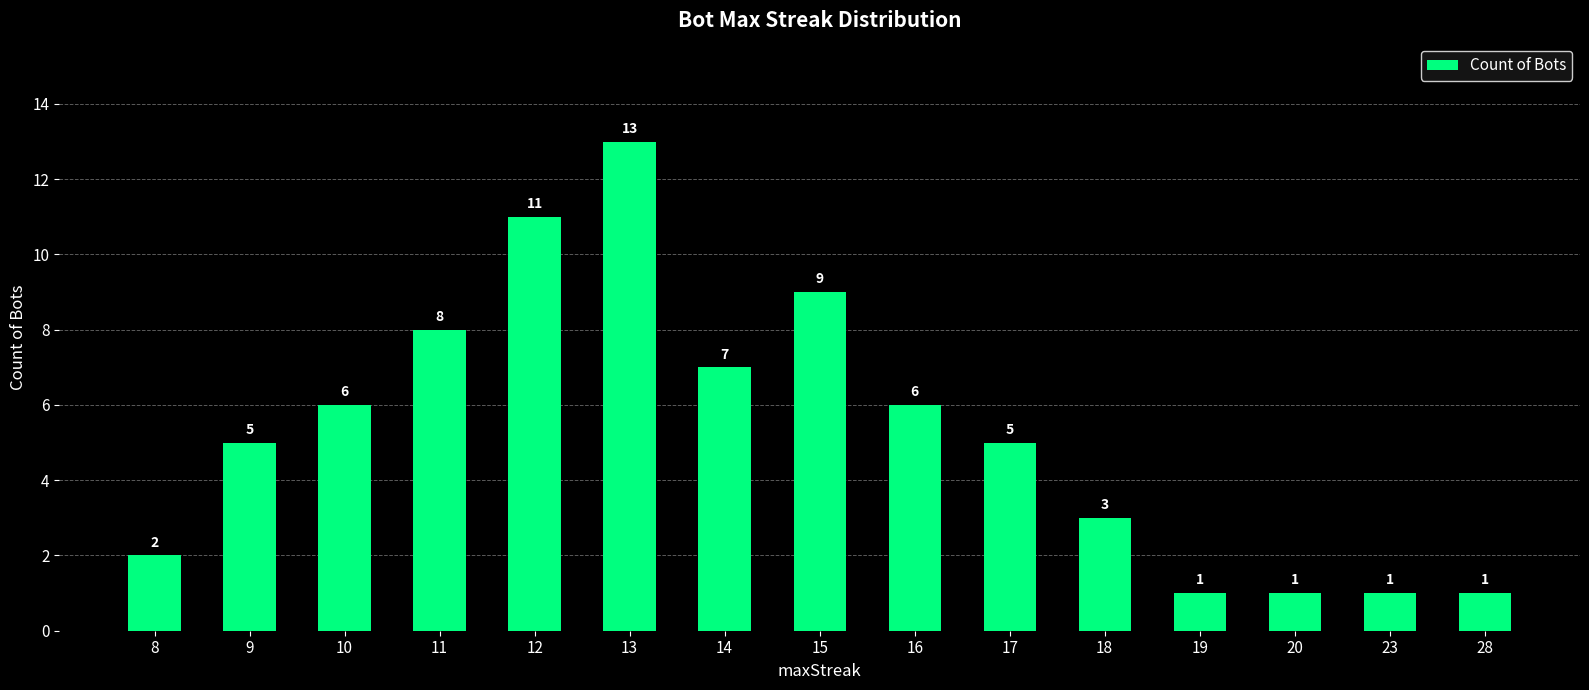

What is the approximate value at 23?

1